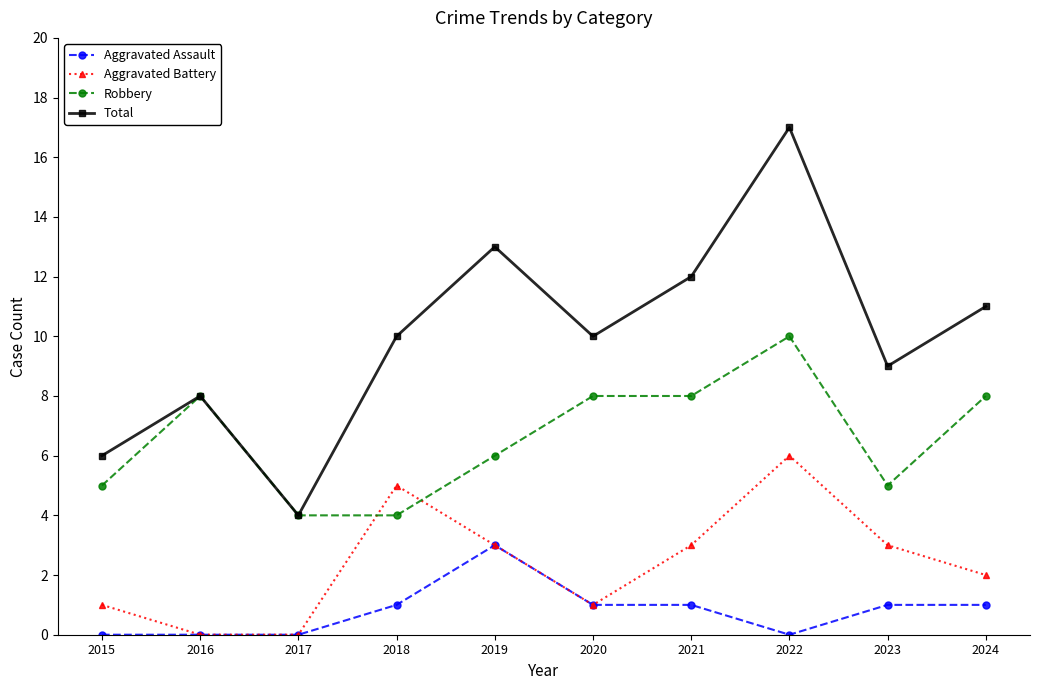

What is the highest value of the Aggravated Assault series?

3